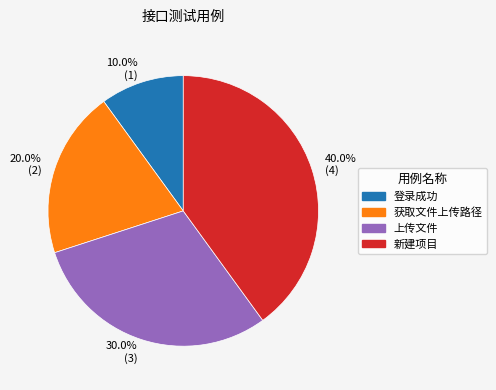

The 上传文件 slice represents 16% of the pie. True or false?

False